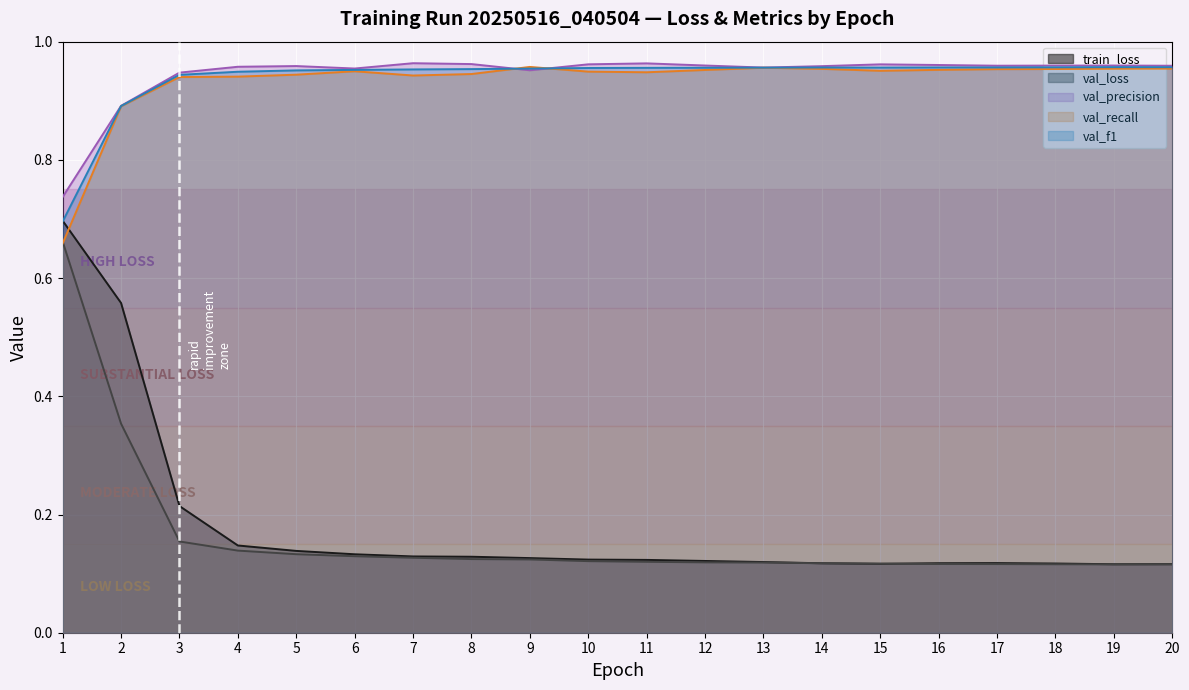

The val_loss series shows 0.1 at 8. True or false?

True